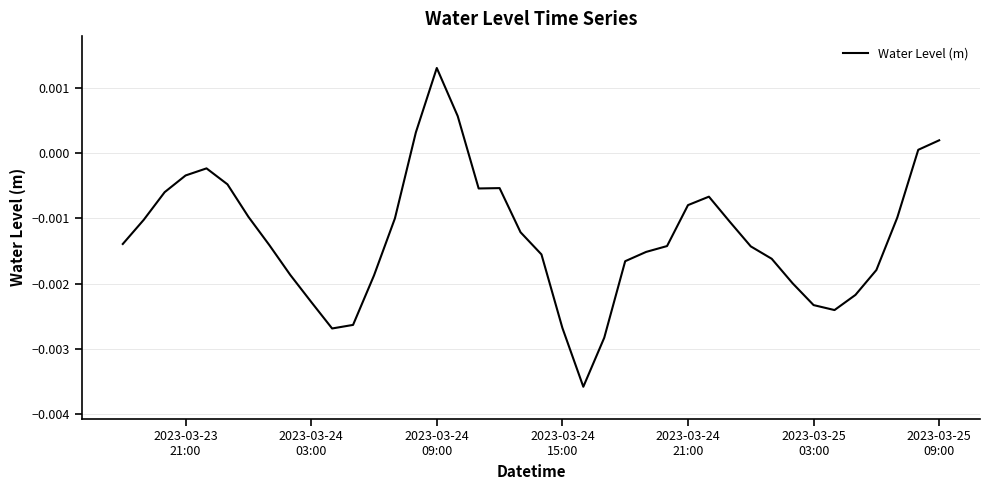

Does the chart have visible grid lines?

Yes